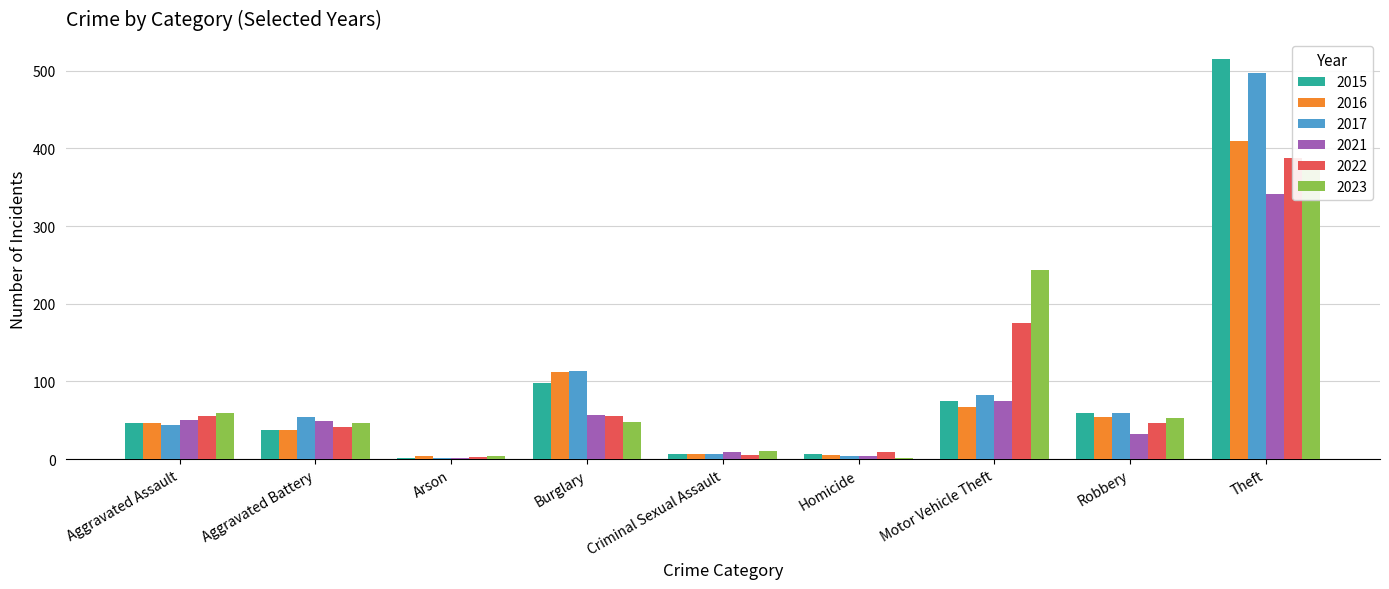

Does the chart contain any negative values?

No